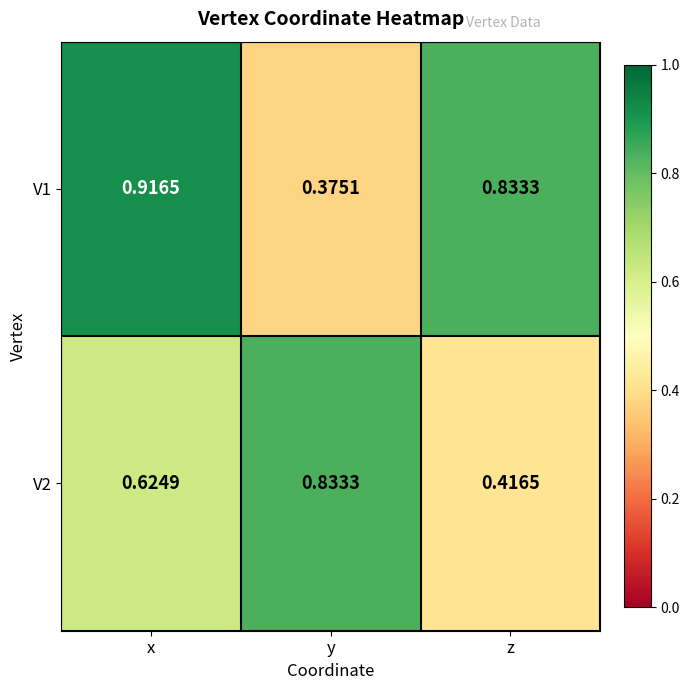

At which category is the sum across all series the highest?

x